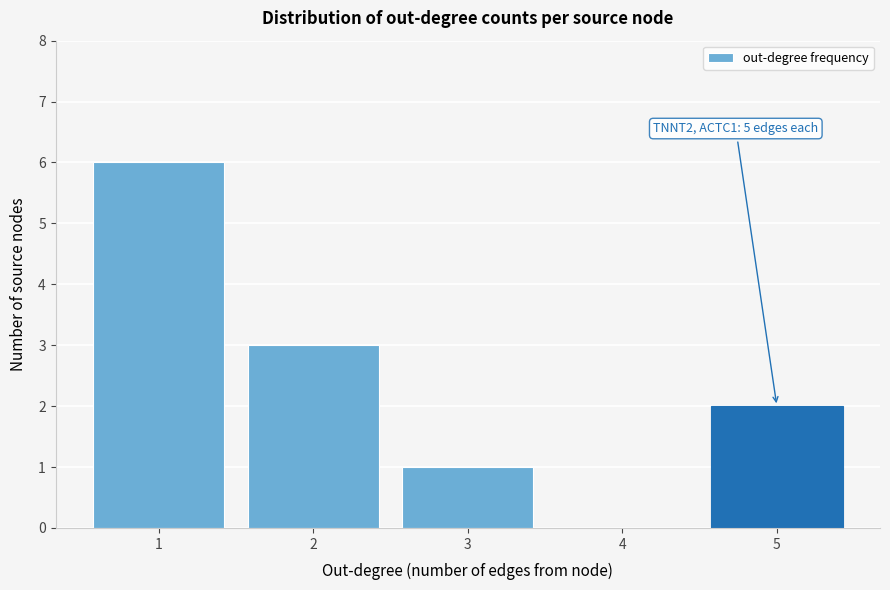

Reading left to right, transcribe all the data shown in this chart.

1=6	2=3	3=1	4=0	5=2